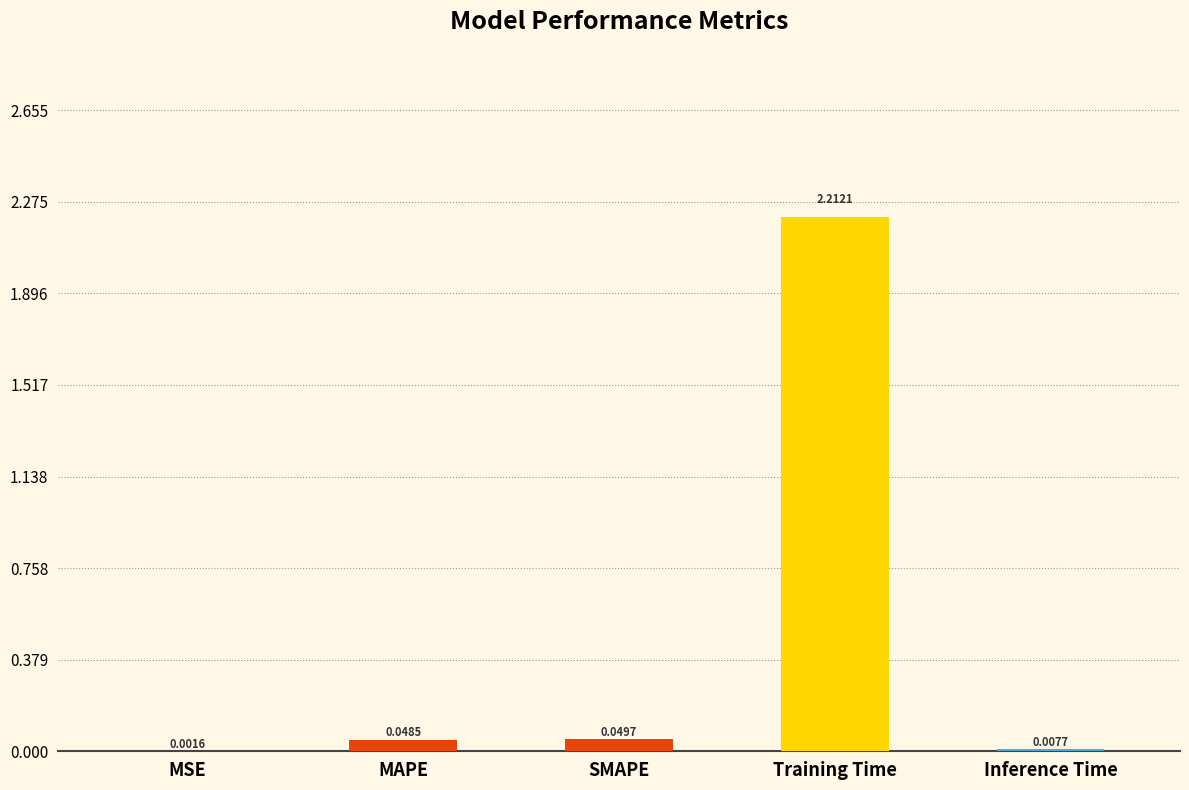

Are the bars horizontal?

No